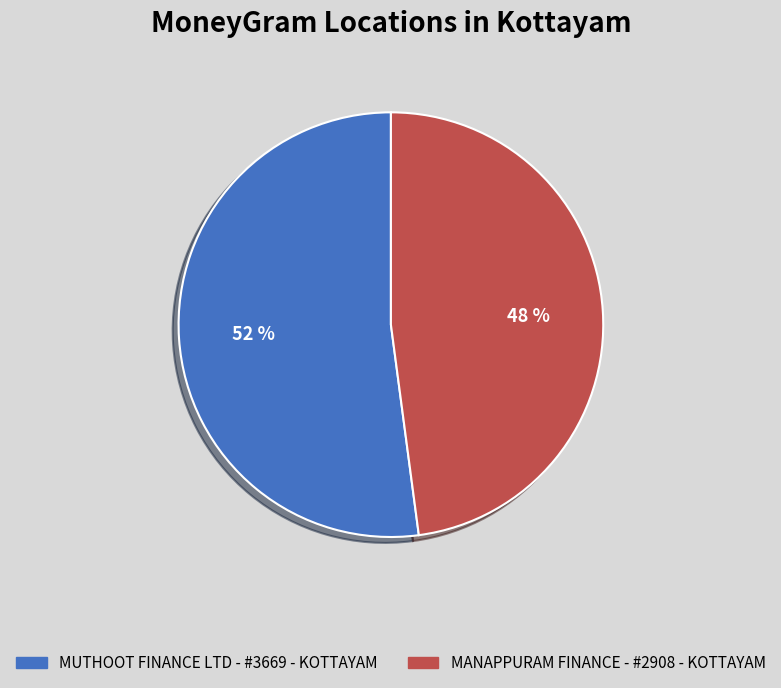

How many slices are in this pie chart?

2